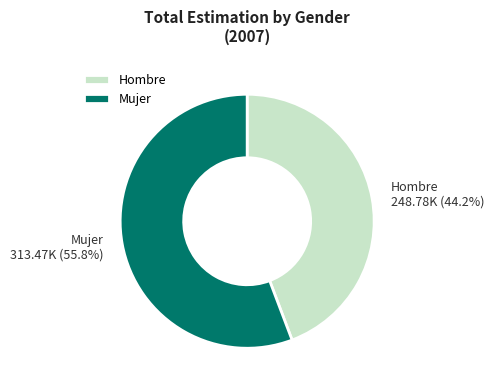

The Mujer slice represents 71% of the pie. True or false?

False